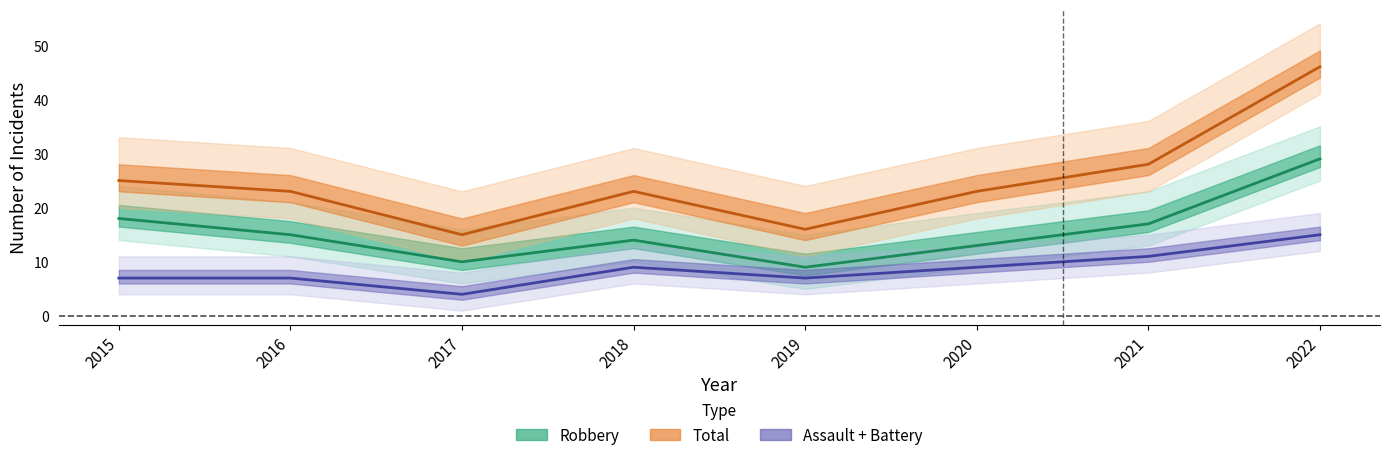

Which label corresponds to the smallest value in the chart?

2017